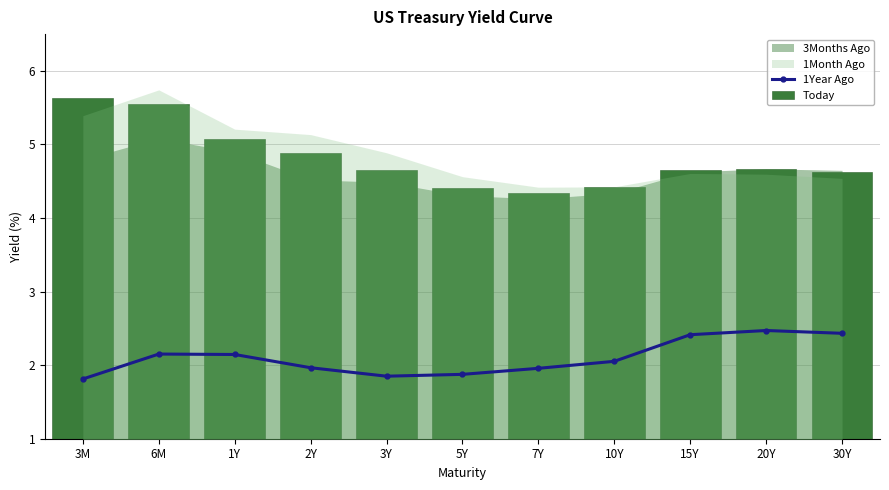

At how many categories does at least one series exceed 4?

11